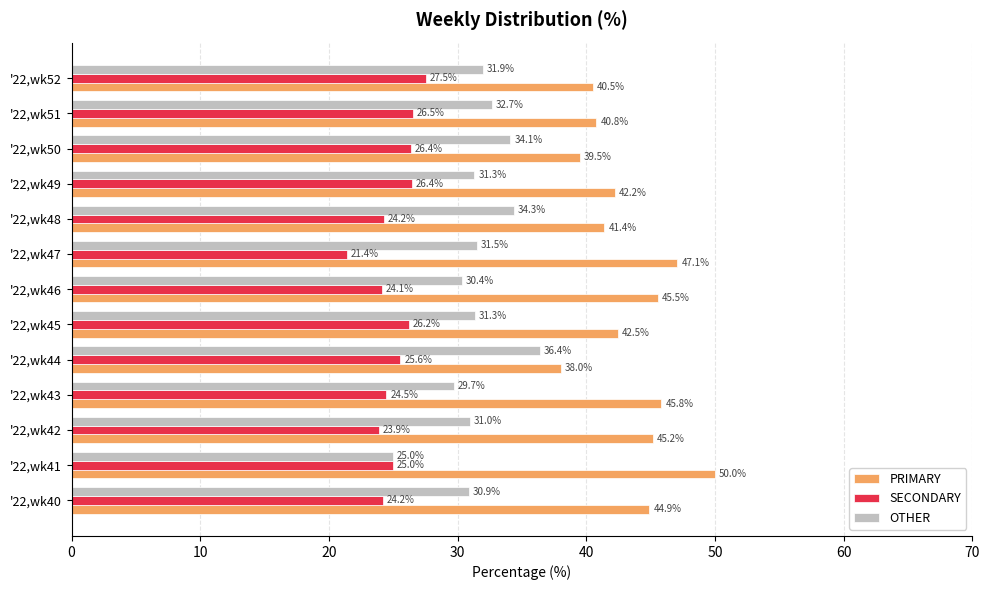

Where is OTHER nearest to the value 30?

'22,wk43